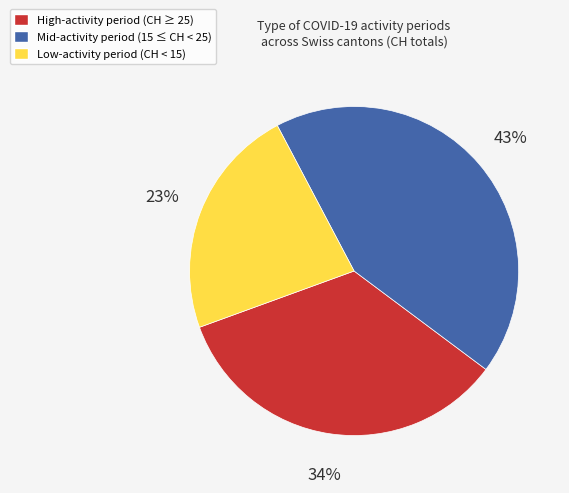

Which category has the smallest portion of the pie?

Low-activity period (CH < 15)